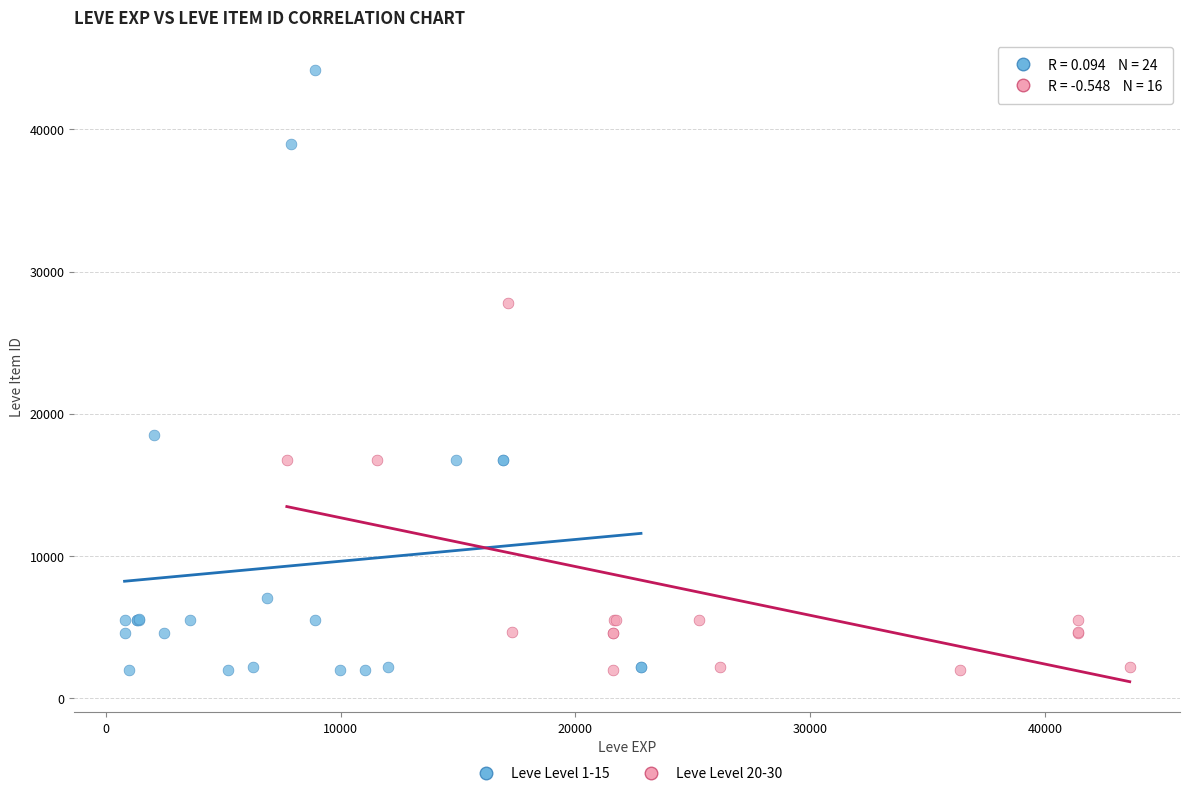

Which series reaches the maximum Y coordinate?

Leve Level 1-15